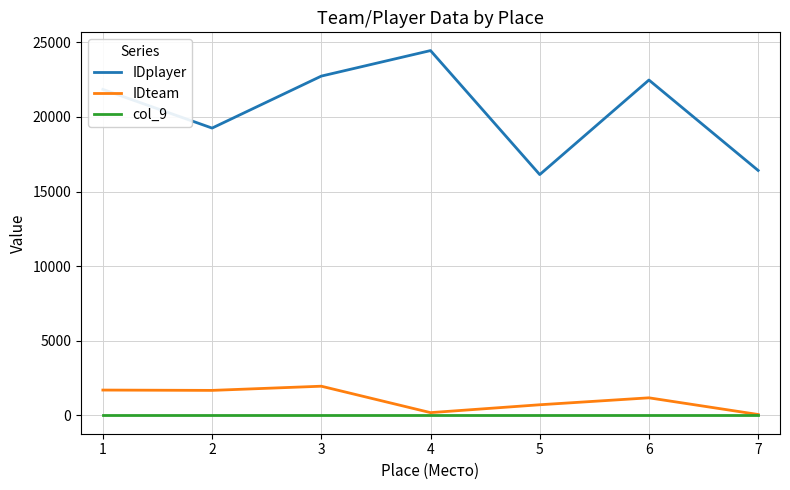

True or false: IDplayer and col_9 cross at least once.

False